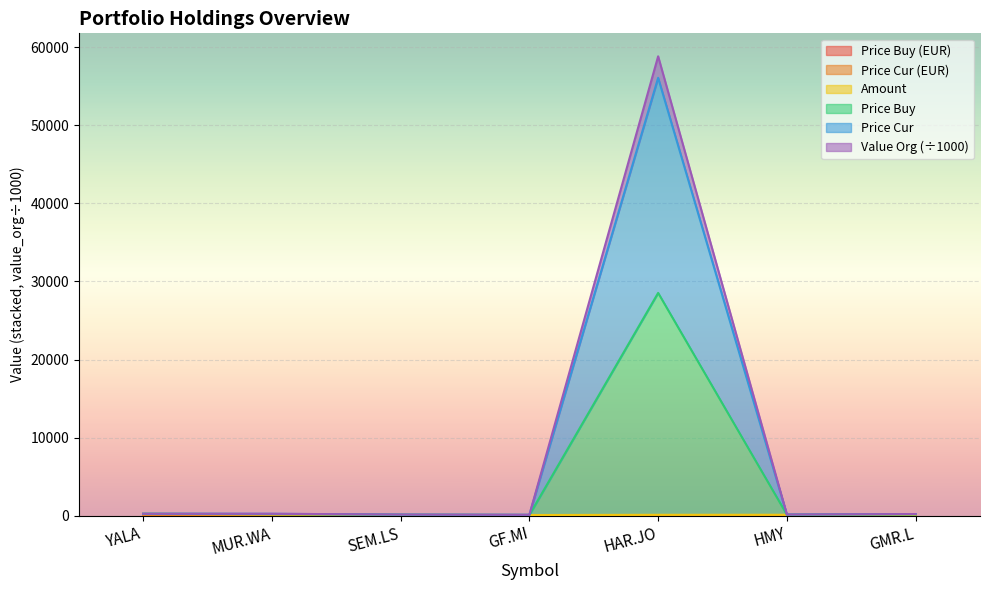

Is the value of price_cur_eur at HMY greater than the value of price_cur at YALA?

No